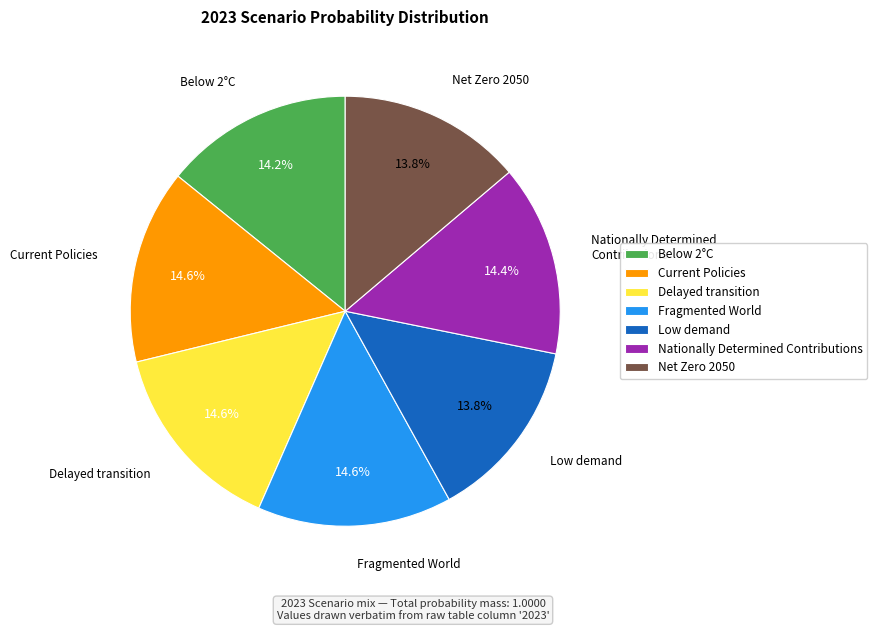

Does Low demand account for over 50% of the chart?

No